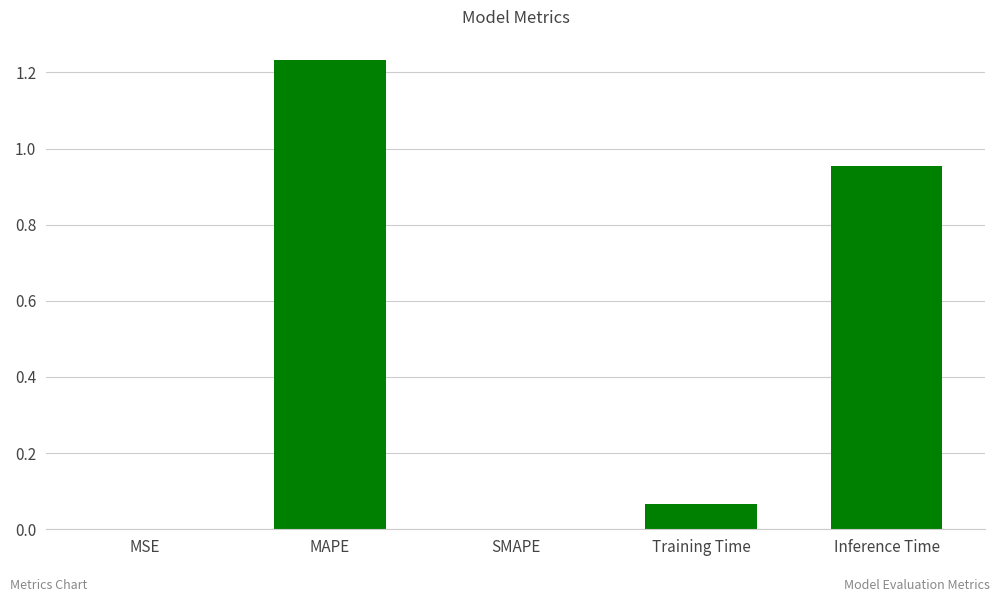

Which has a higher value, Inference Time or SMAPE?

Inference Time